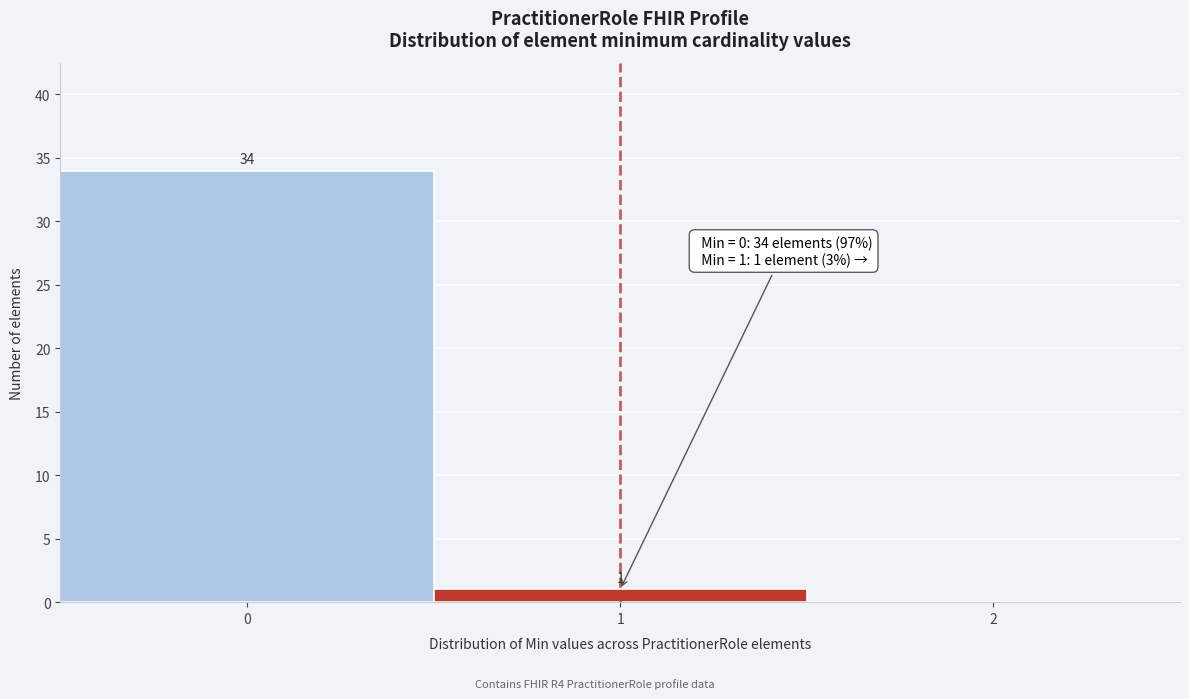

Over which range of the x-axis is the bar tallest?

-0.5 to 0.5